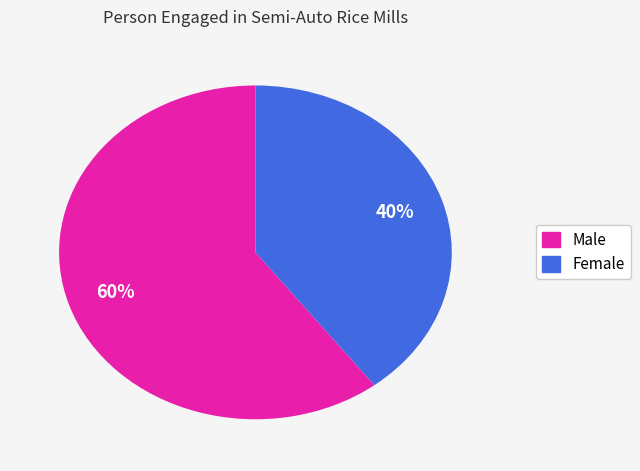

Is there a majority slice in this chart?

Yes